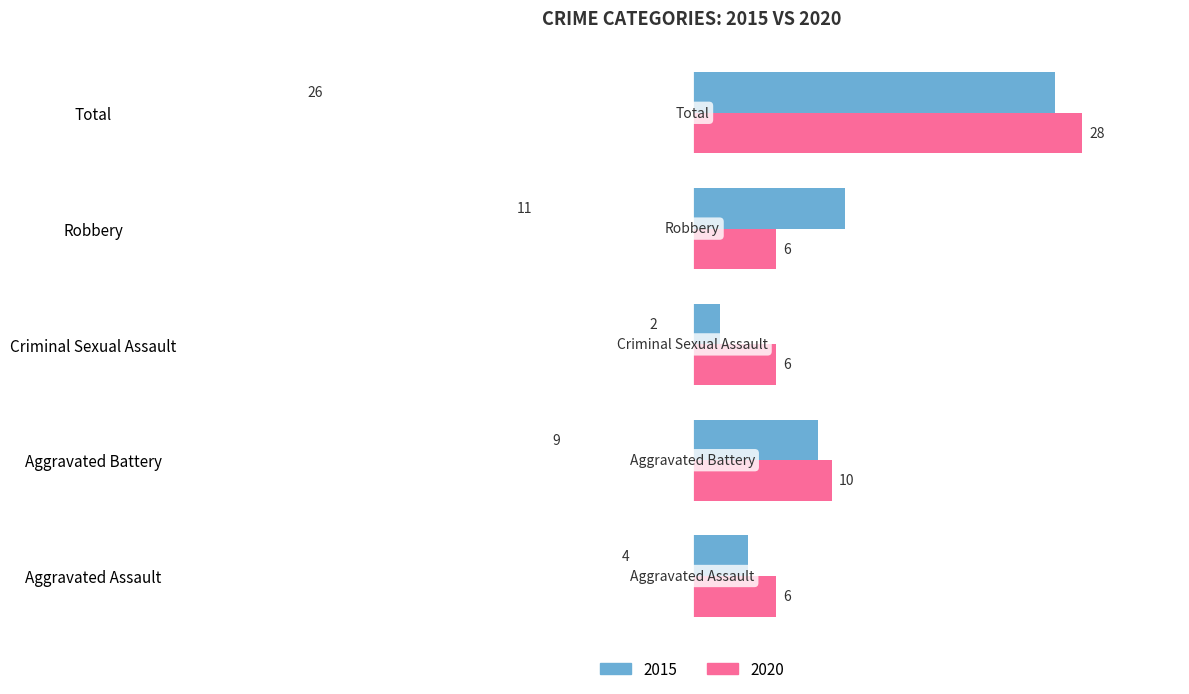

At which label is 2015 closest to 14?

Robbery